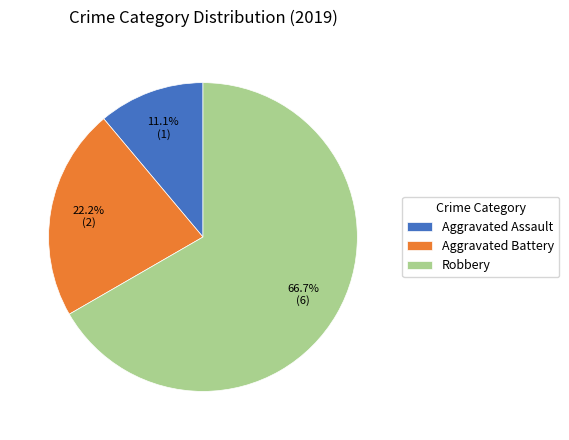

Which category has the smallest portion of the pie?

Aggravated Assault